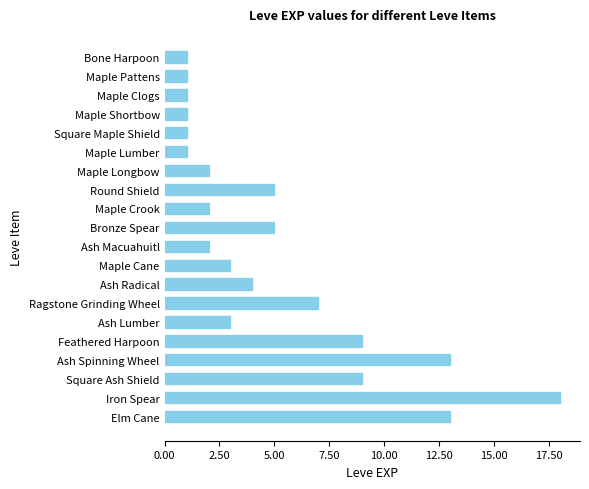

Which label corresponds to the largest value in the chart?

Iron Spear